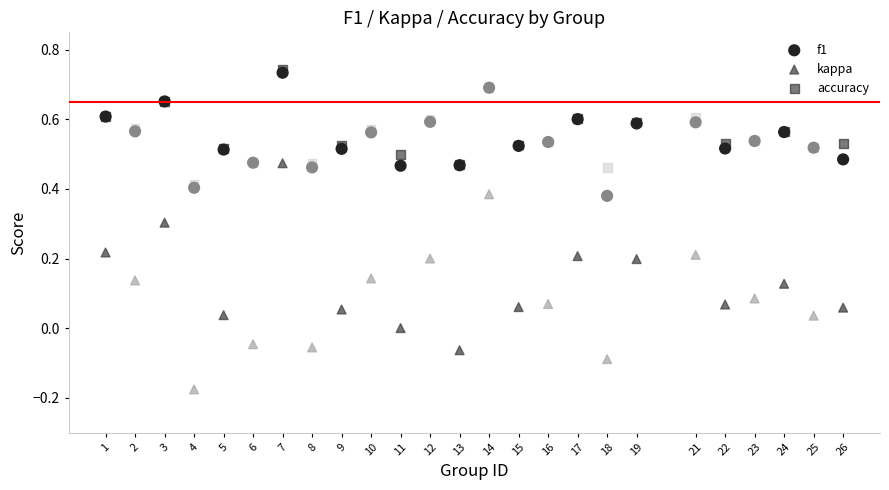

What are all the series names shown in the legend?

f1, kappa, accuracy